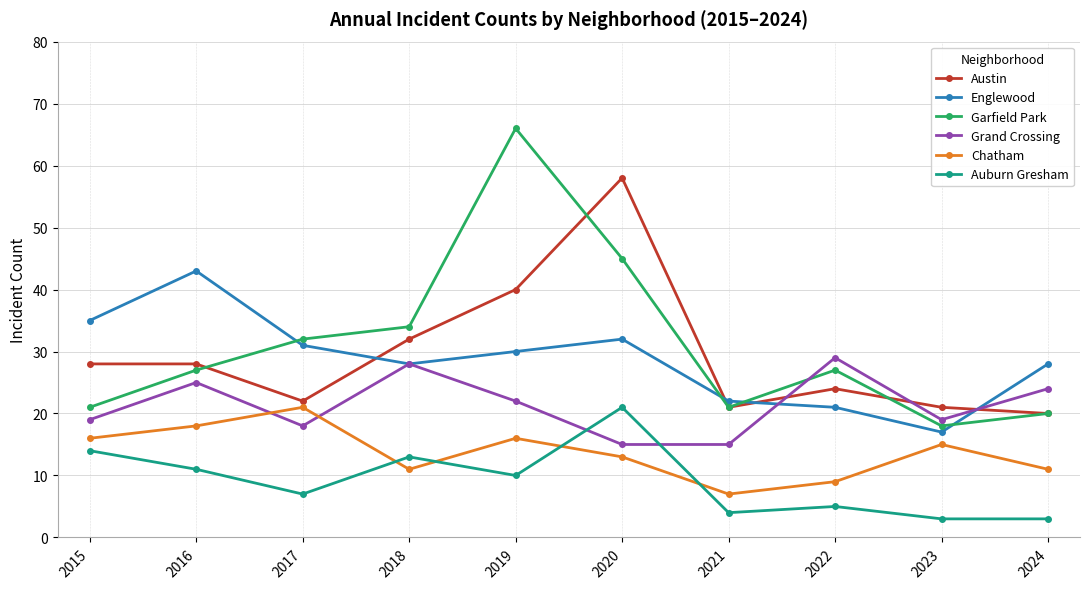

True or false: Englewood has a value of 35 at 2015.

True